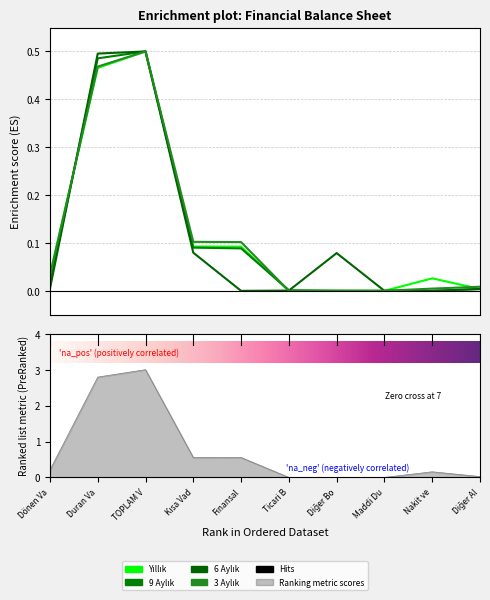

Which has a higher value, Finansal or Diğer Bo?

Finansal